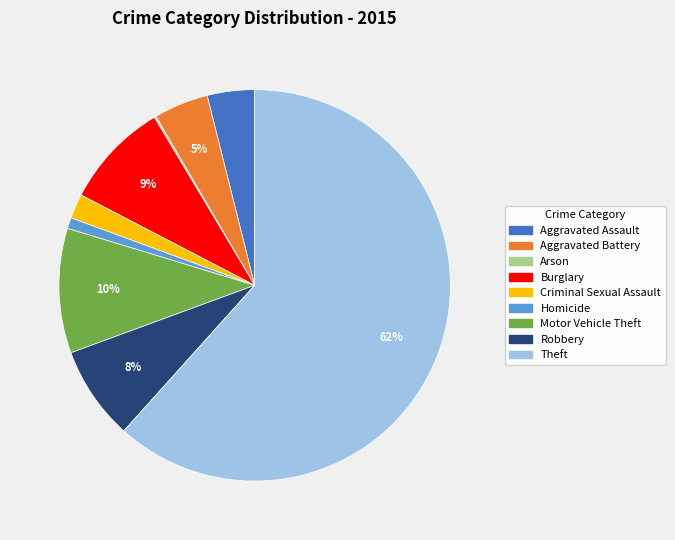

To the nearest percent, what is the difference between the Motor Vehicle Theft and Criminal Sexual Assault slice percentages?

8%